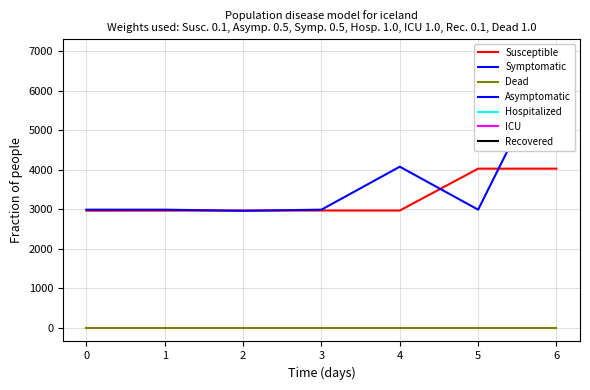

The Dead series shows 0 at 2. True or false?

True